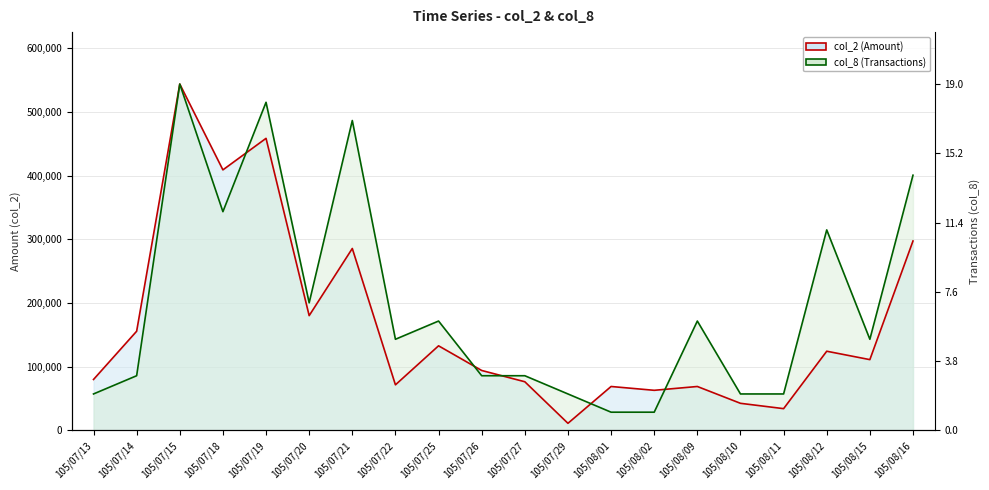

Where is the first local maximum for col_2 (Amount) line?

105/07/15